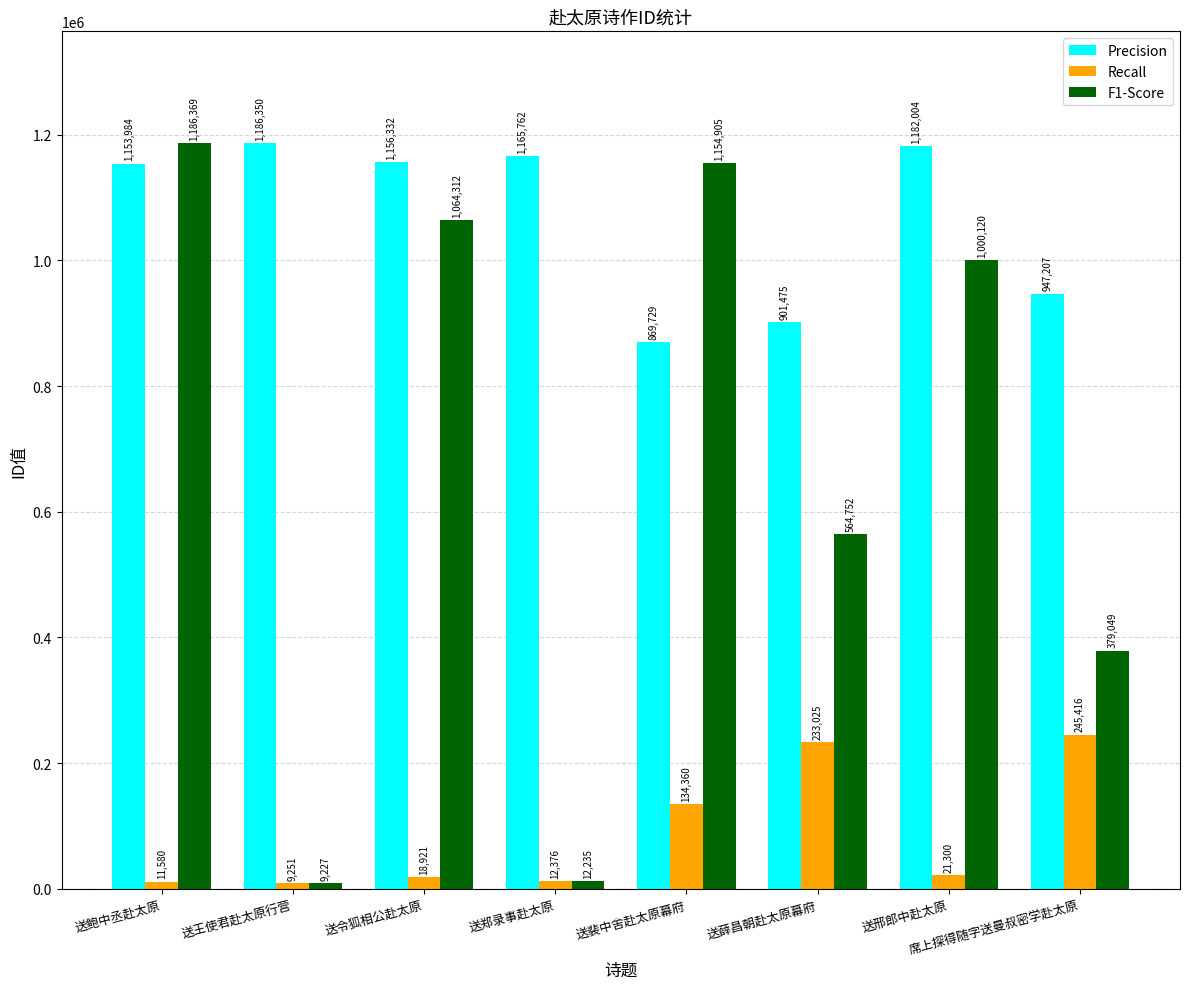

True or false: Precision has a value of 395494 at 送薛昌朝赴太原幕府.

False